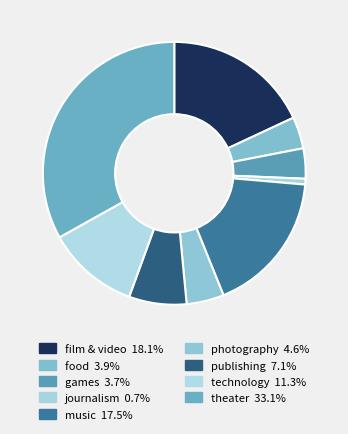

To the nearest percent, what percentage of the pie is film & video?

18%